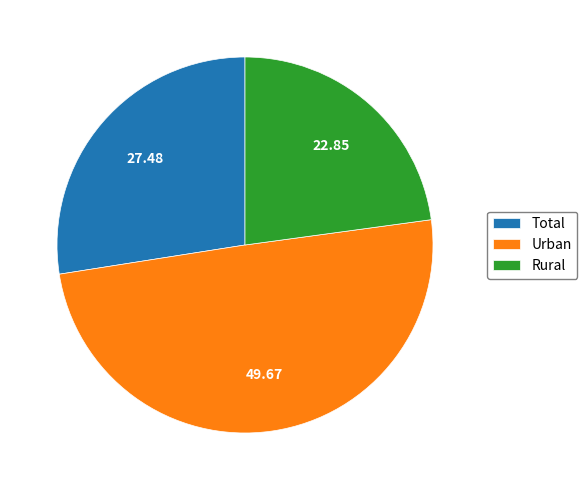

Which category has the smallest portion of the pie?

Rural